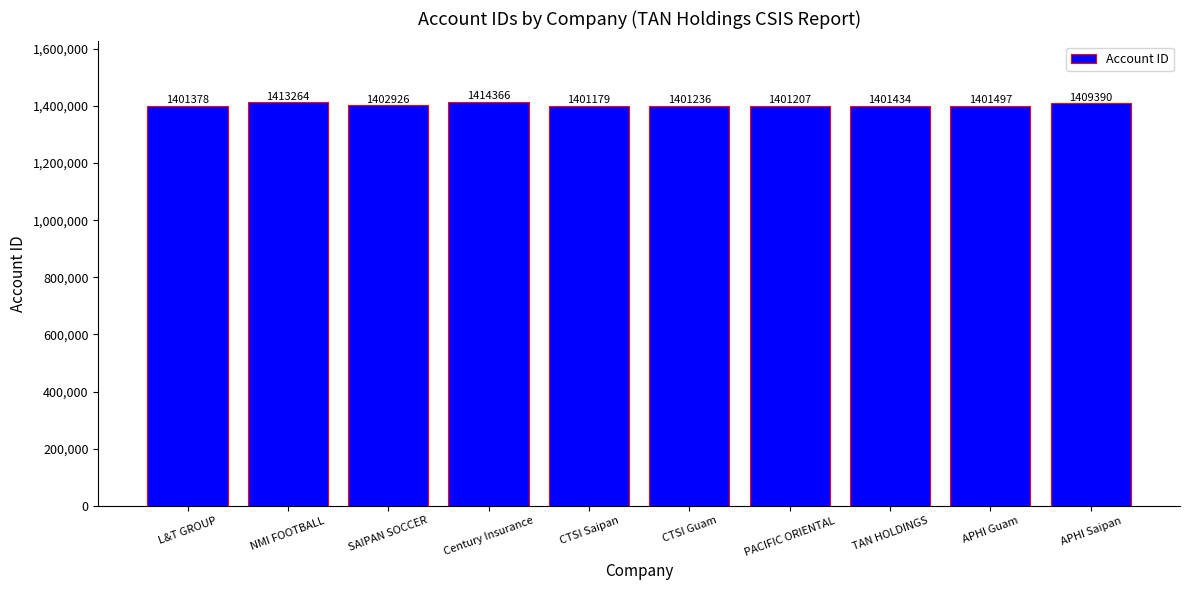

What position from the left is APHI Guam?

9